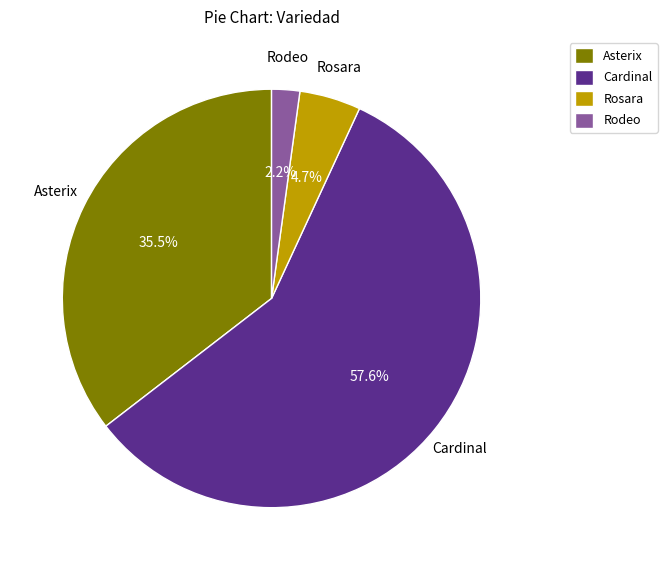

How many segments does this pie chart have?

4